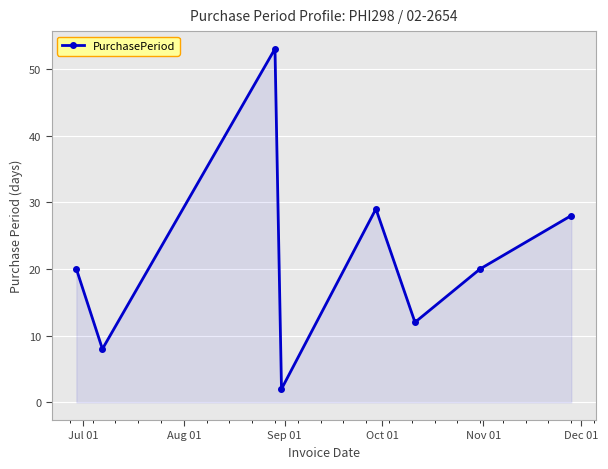

How many data points does each series have?

8